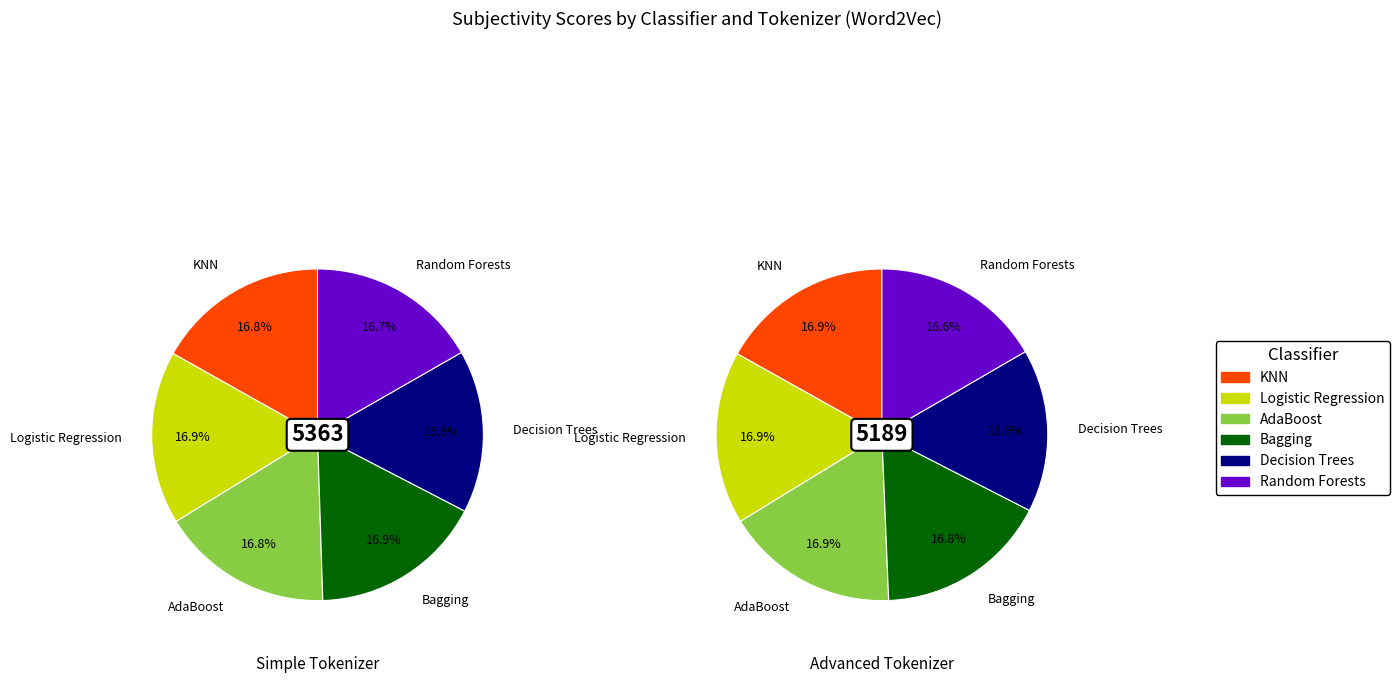

To the nearest percent, what is the average slice percentage?

17%